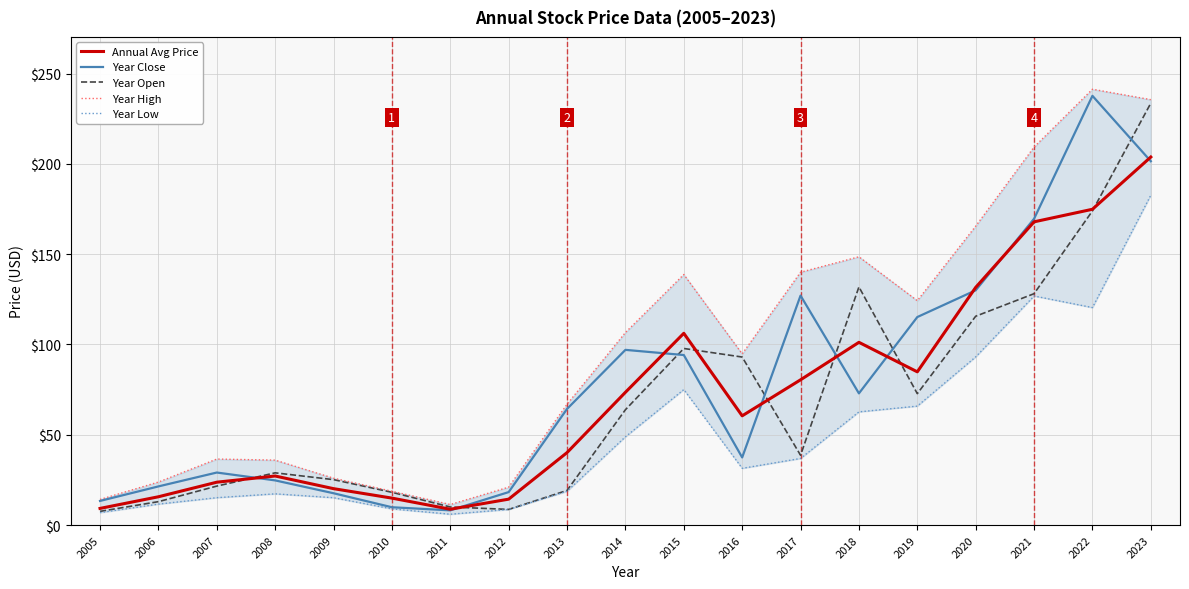

What is the maximum value shown in the chart?

241.3